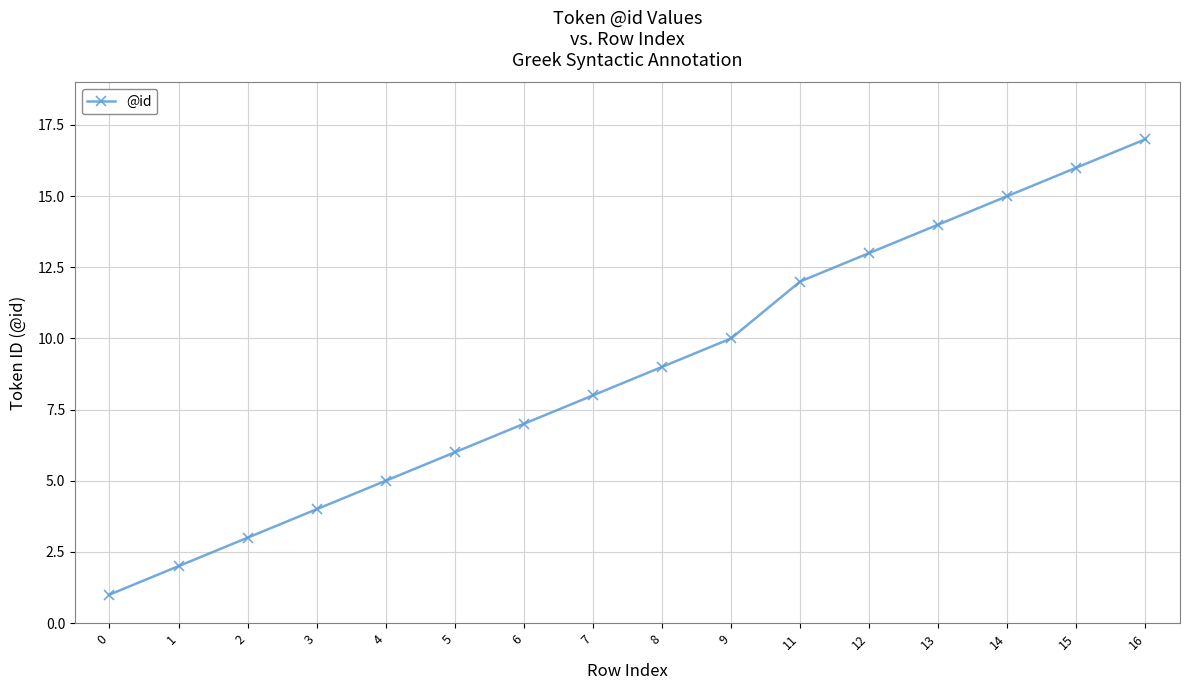

Approximately how many times larger is the value at 13 compared to 11?

1.2